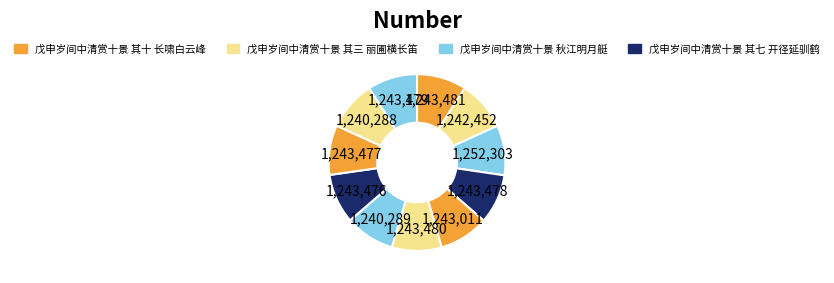

How many slices are in this pie chart?

11